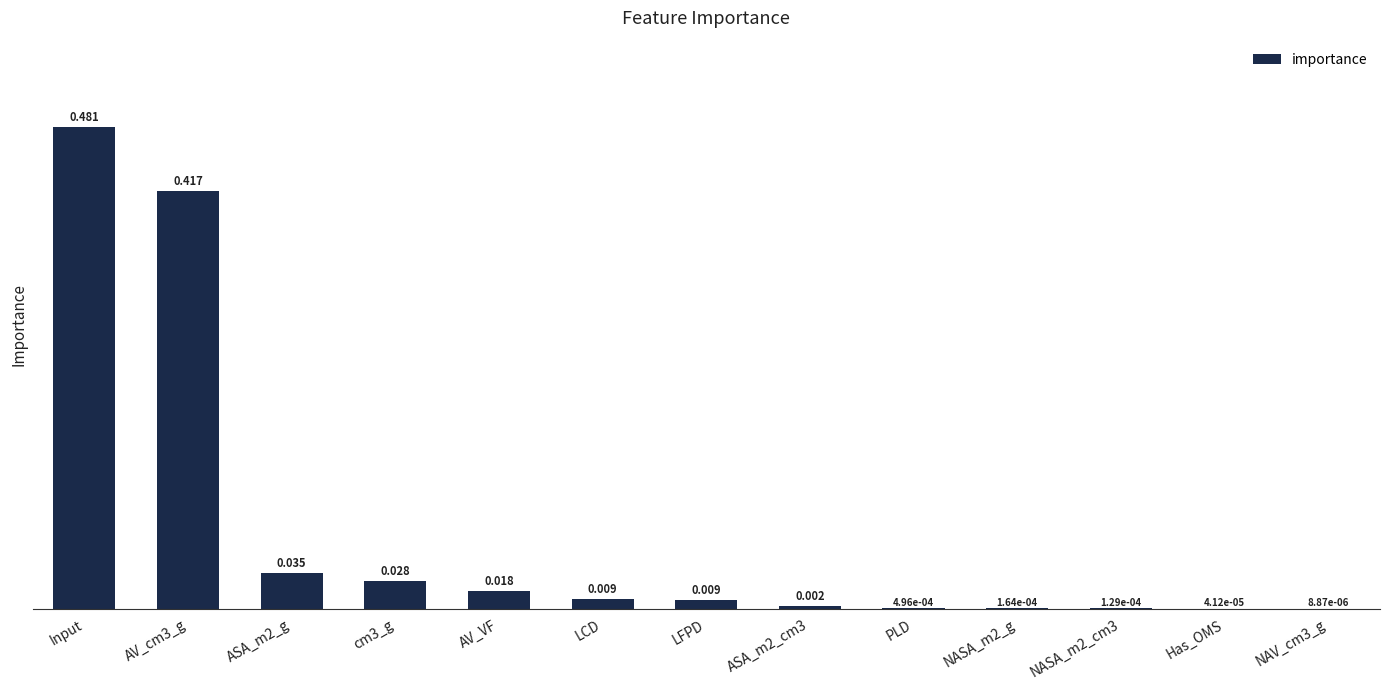

What is the average value?

0.1